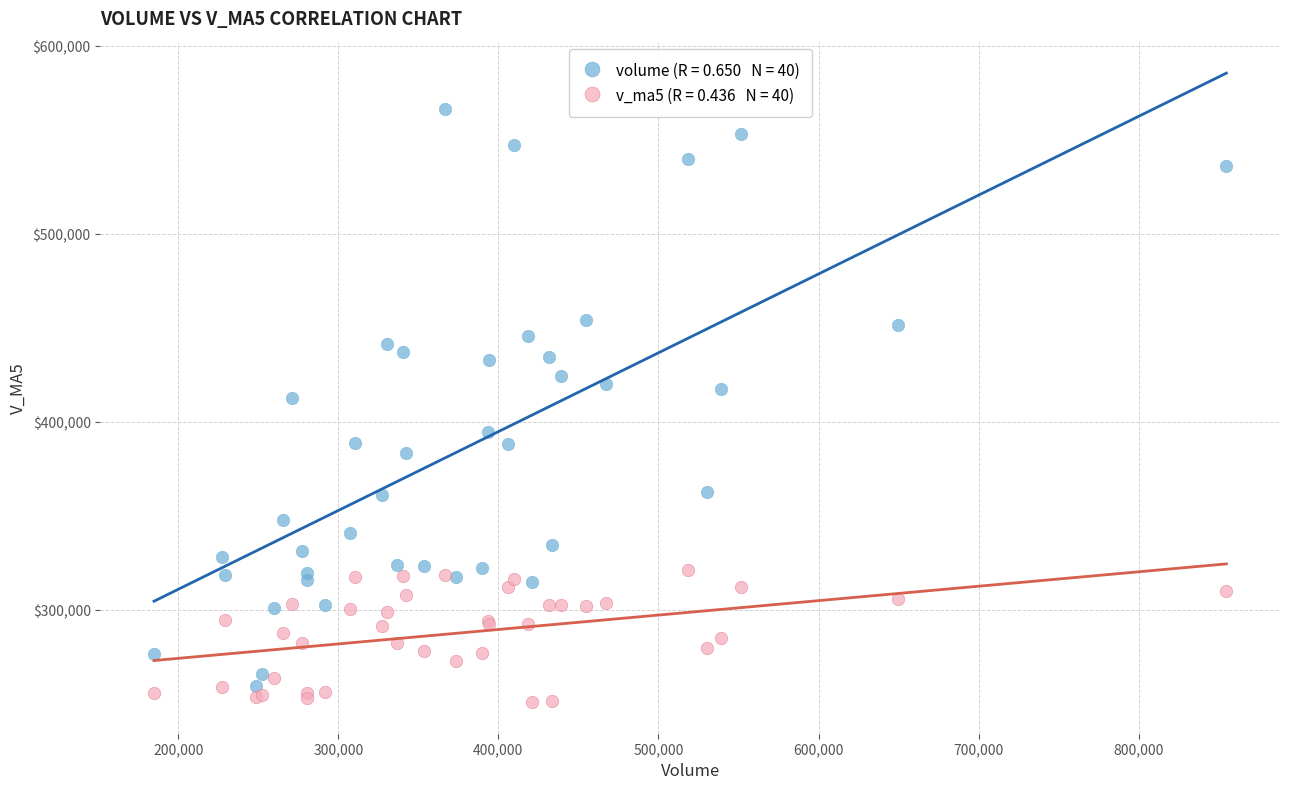

Across all series, what Y value is closest to 408775?

412802.7